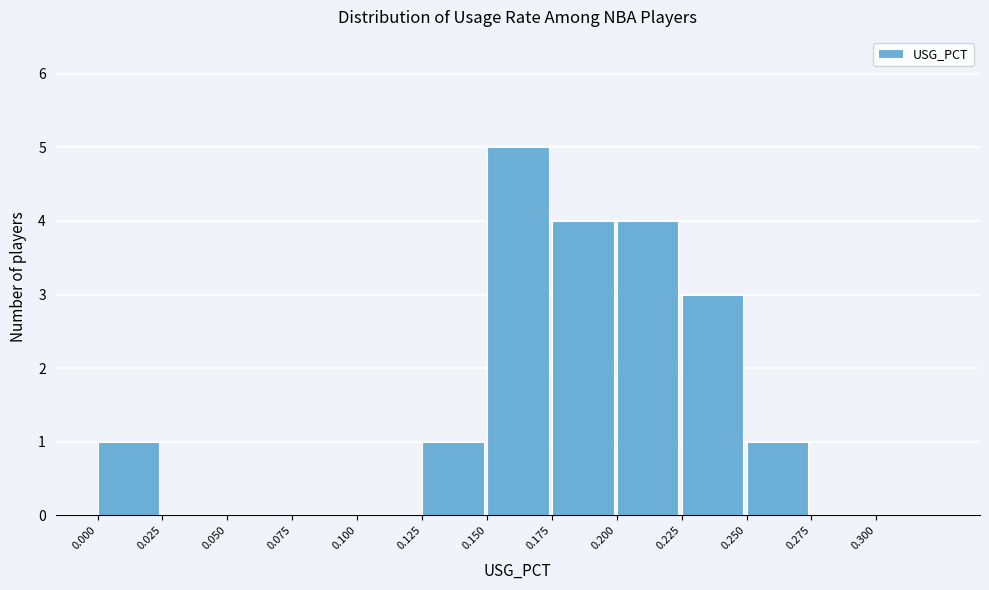

How tall is the bar that spans 0.250 to 0.275 on the x-axis? The values are not printed on the chart, so give them approximately, as read against the axis.

1